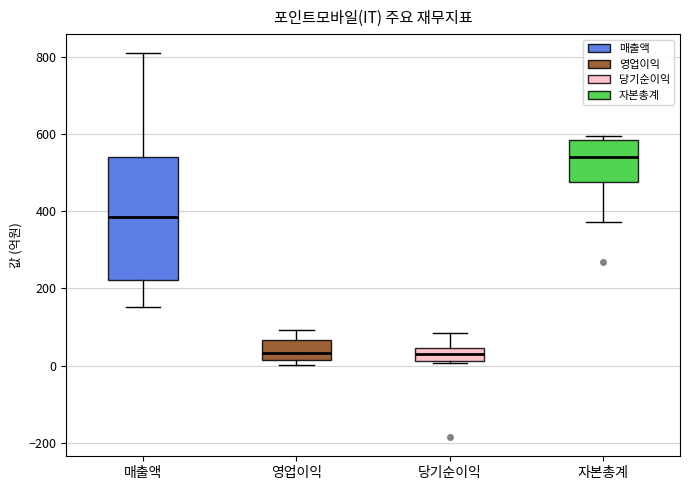

Comparing the boxes themselves (not the whiskers), which one is the tallest?

매출액